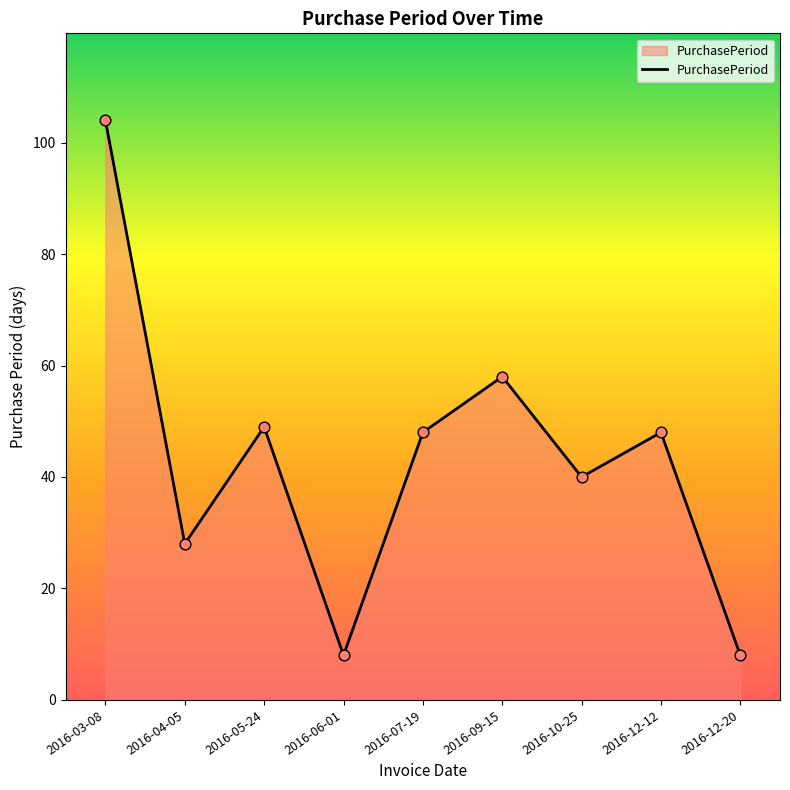

What is the ratio of the value at 2016-12-20 to the value at 2016-07-19?

0.2